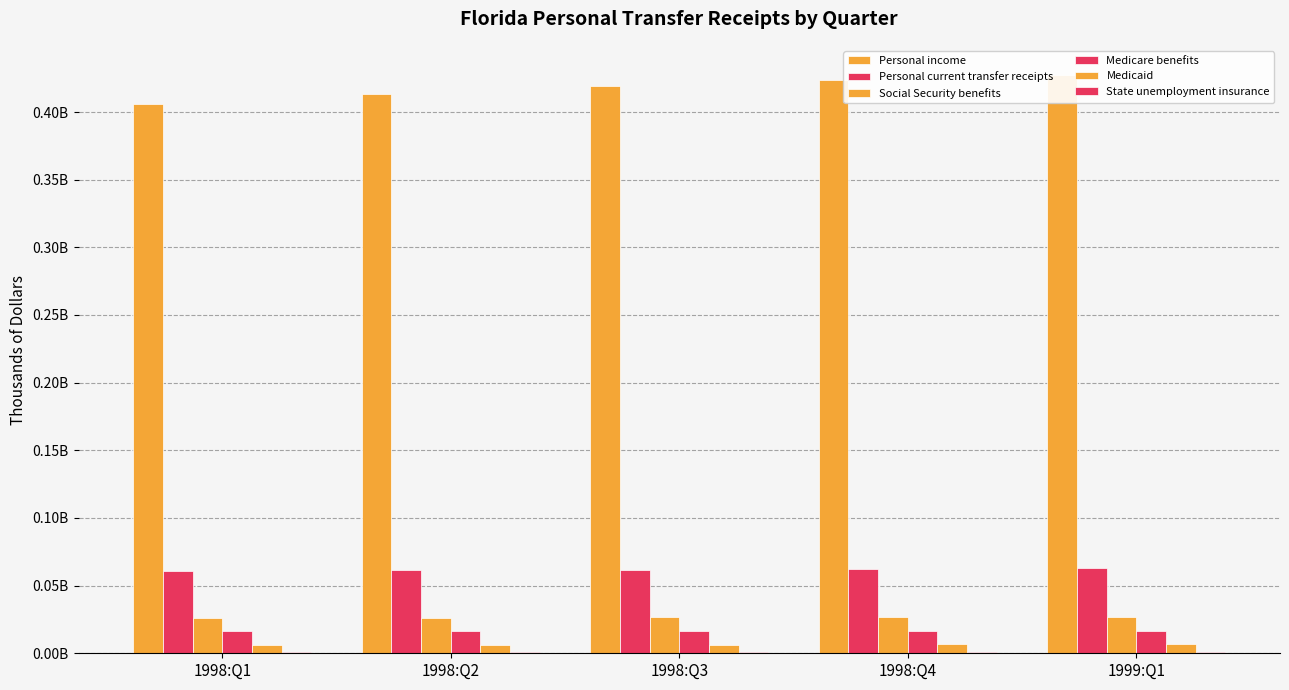

The value of Medicare benefits at 1999:Q1 is 7412799. True or false?

False